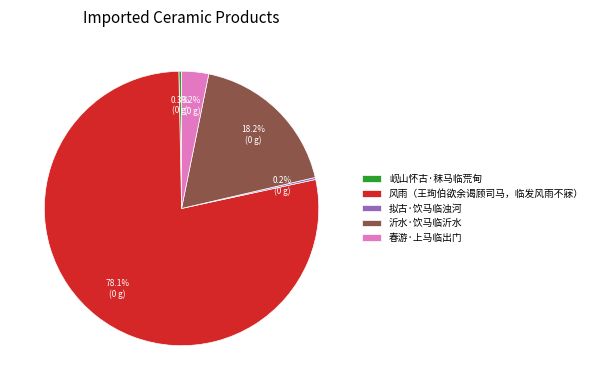

Between 风雨（王珣伯欲余谒顾司马，临发风雨不寐） and 岘山怀古·秣马临荒甸, which is larger?

风雨（王珣伯欲余谒顾司马，临发风雨不寐）